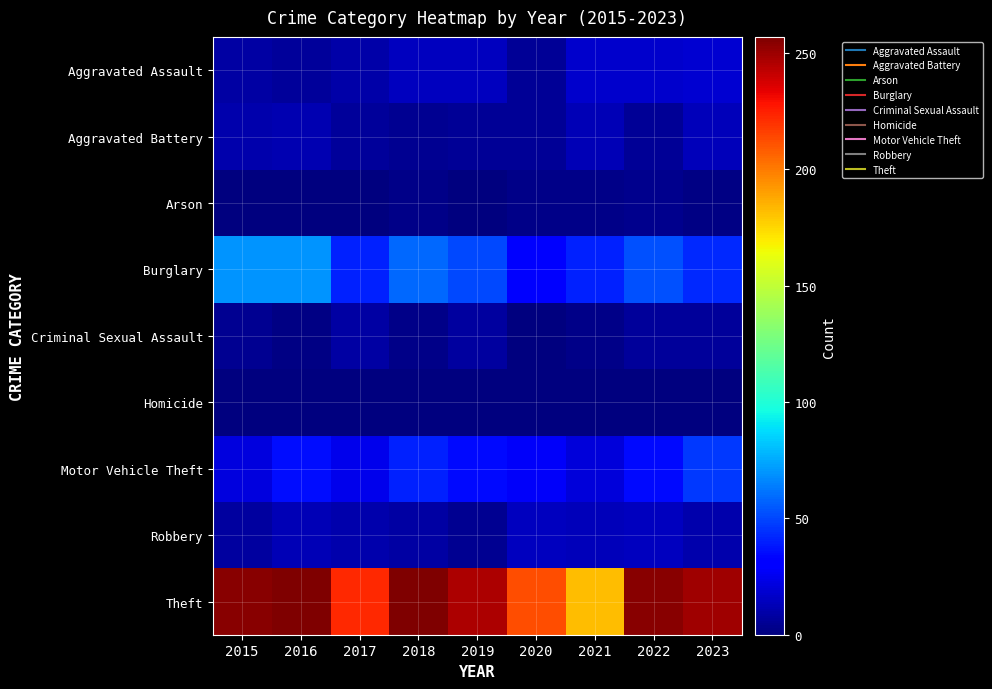

Rank the series at 2023 from highest to lowest value.

Theft, Motor Vehicle Theft, Burglary, Aggravated Assault, Aggravated Battery, Robbery, Criminal Sexual Assault, Arson, Homicide